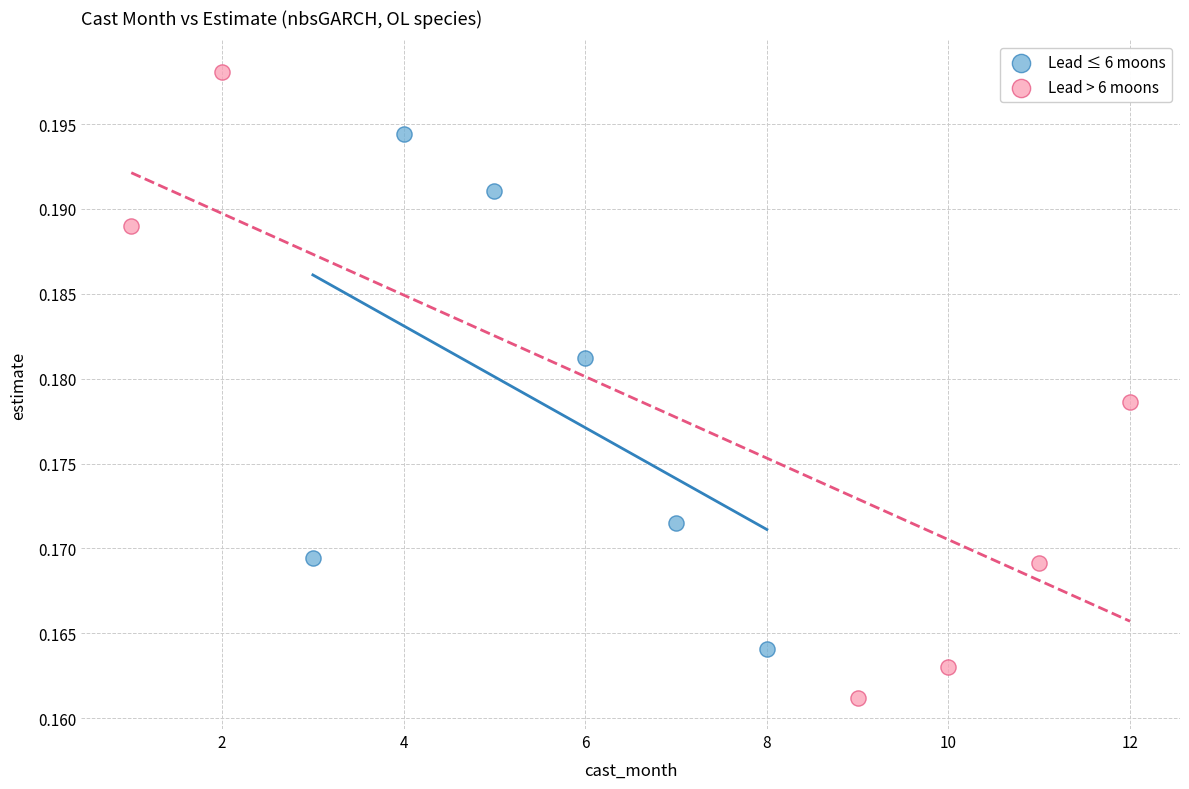

Which series reaches the minimum Y coordinate?

Lead > 6 moons